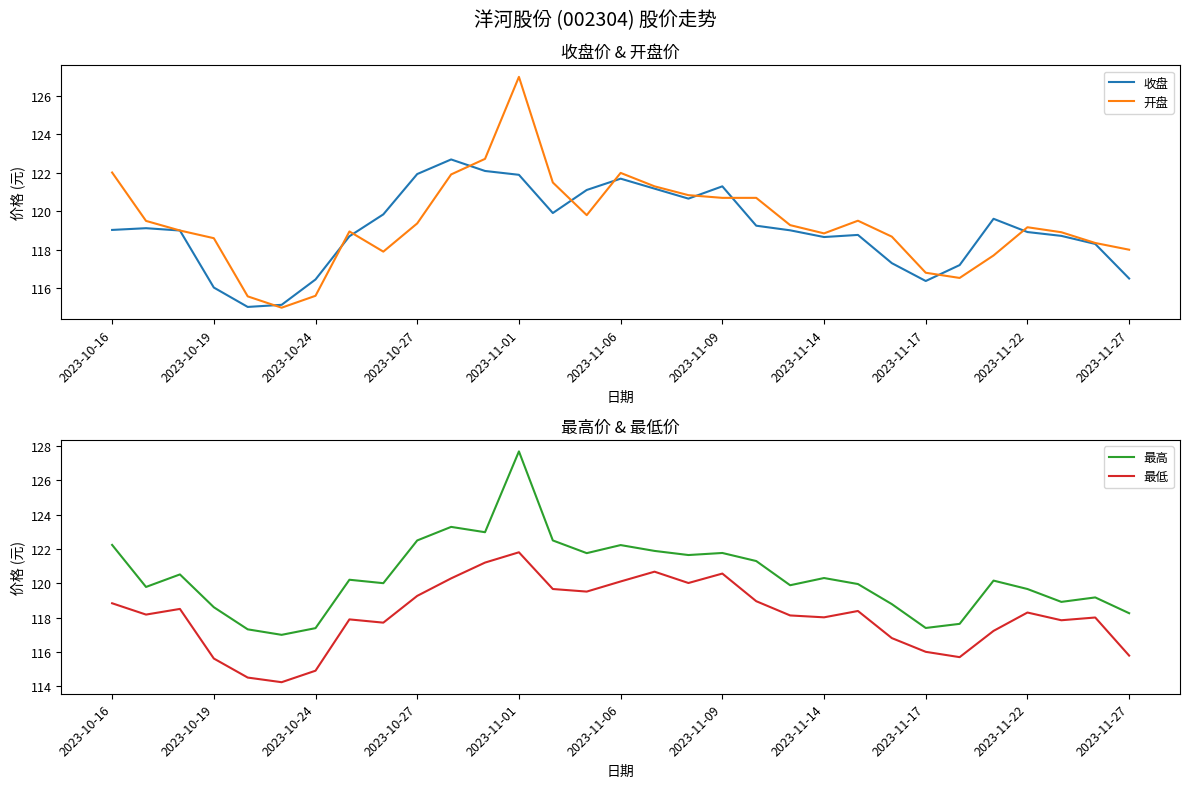

What is the approximate value of 收盘 at 13?

119.9